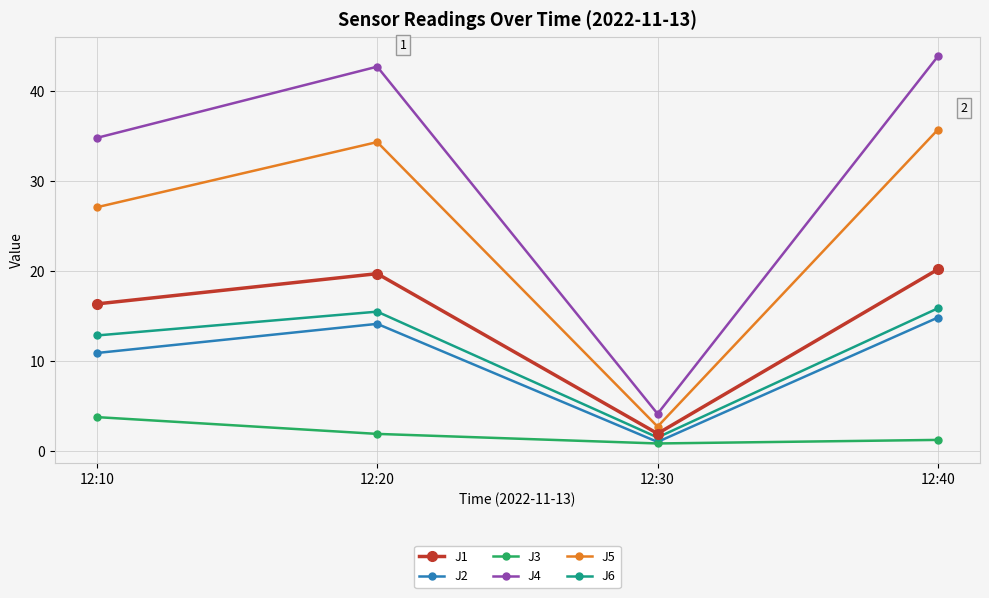

Is the value of J3 at 12:10 greater than the value of J6 at 12:20?

No